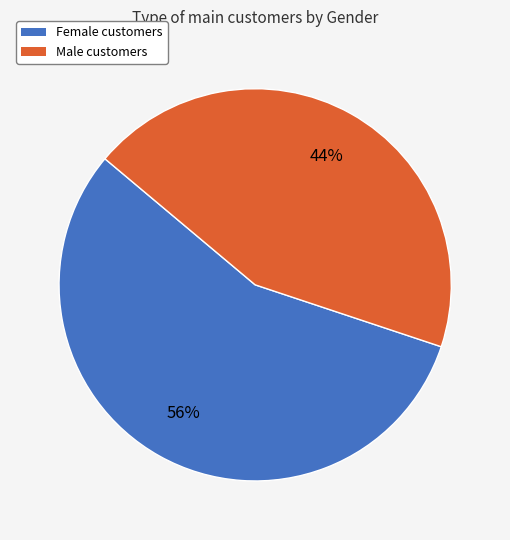

Which category has the biggest portion of the pie?

Female